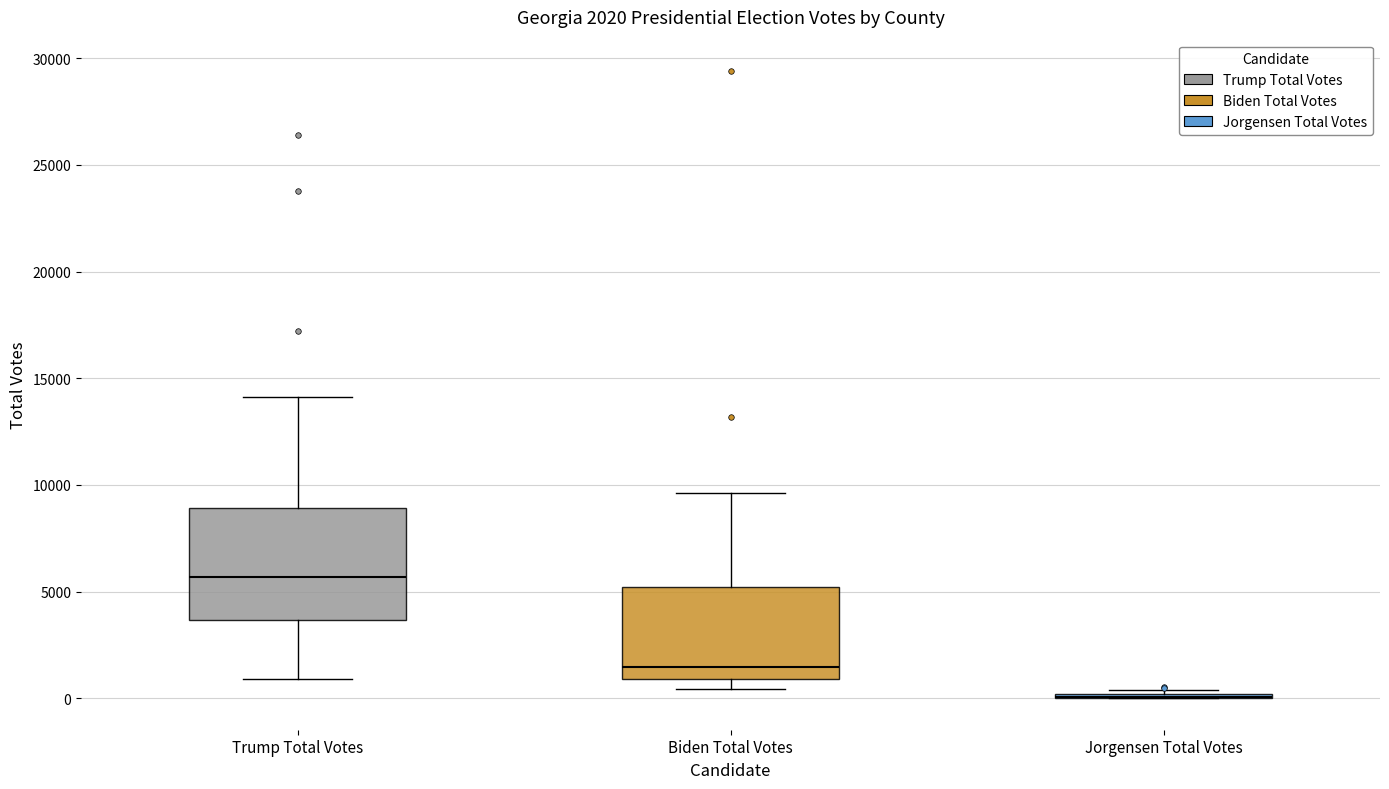

Comparing the boxes themselves (not the whiskers), which one is the tallest?

Trump Total Votes